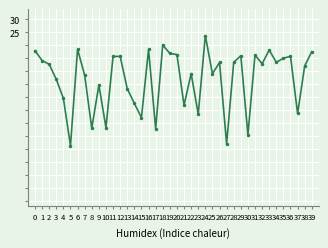

What is the difference between the second highest and second lowest values?

38.2